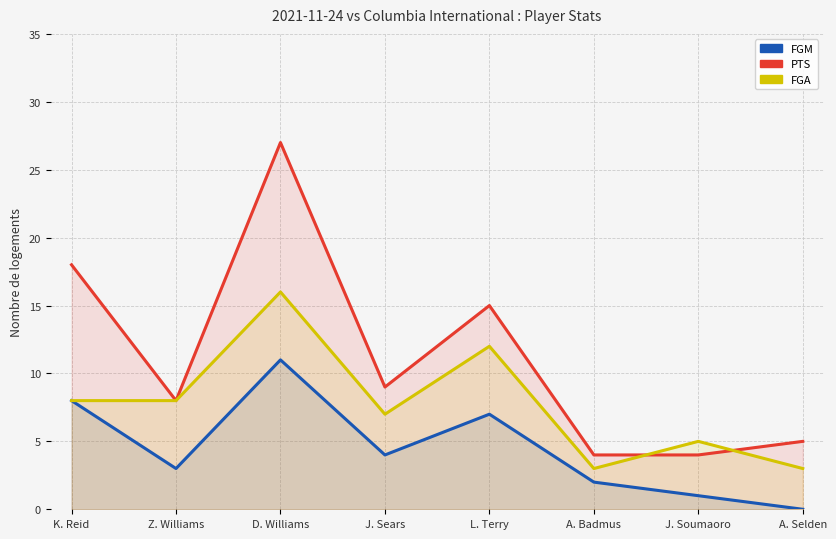

What is the minimum value for PTS?

4